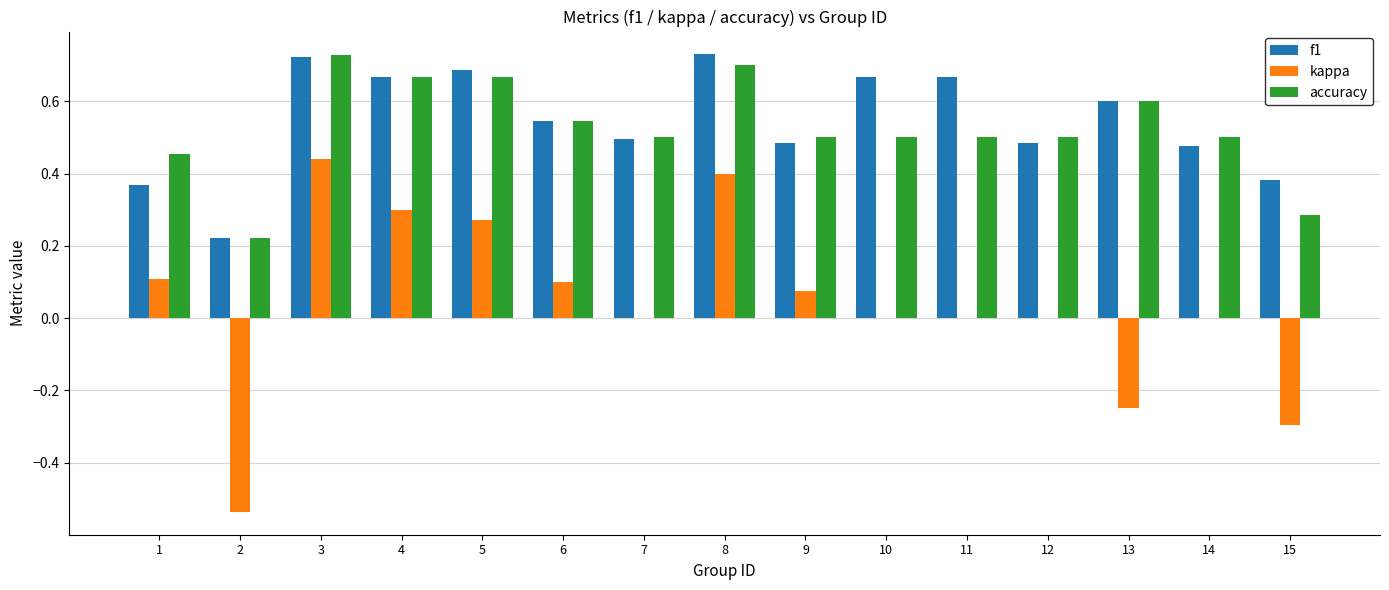

What are all the series names shown in the legend?

f1, kappa, accuracy